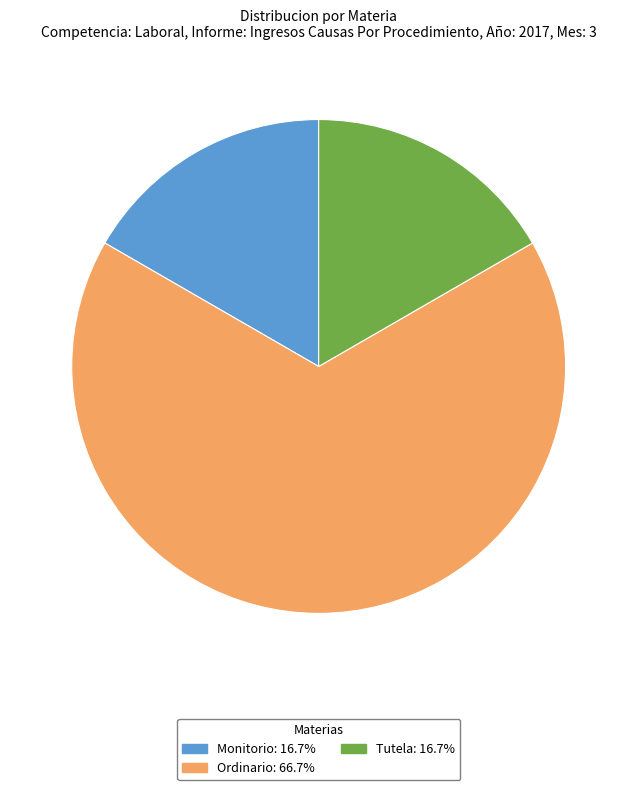

What is the largest slice in the pie chart?

Ordinario